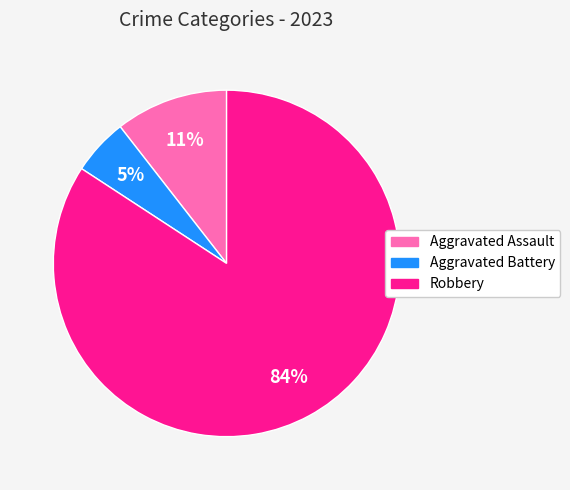

Combined, do Aggravated Battery and Robbery account for over 50%?

Yes